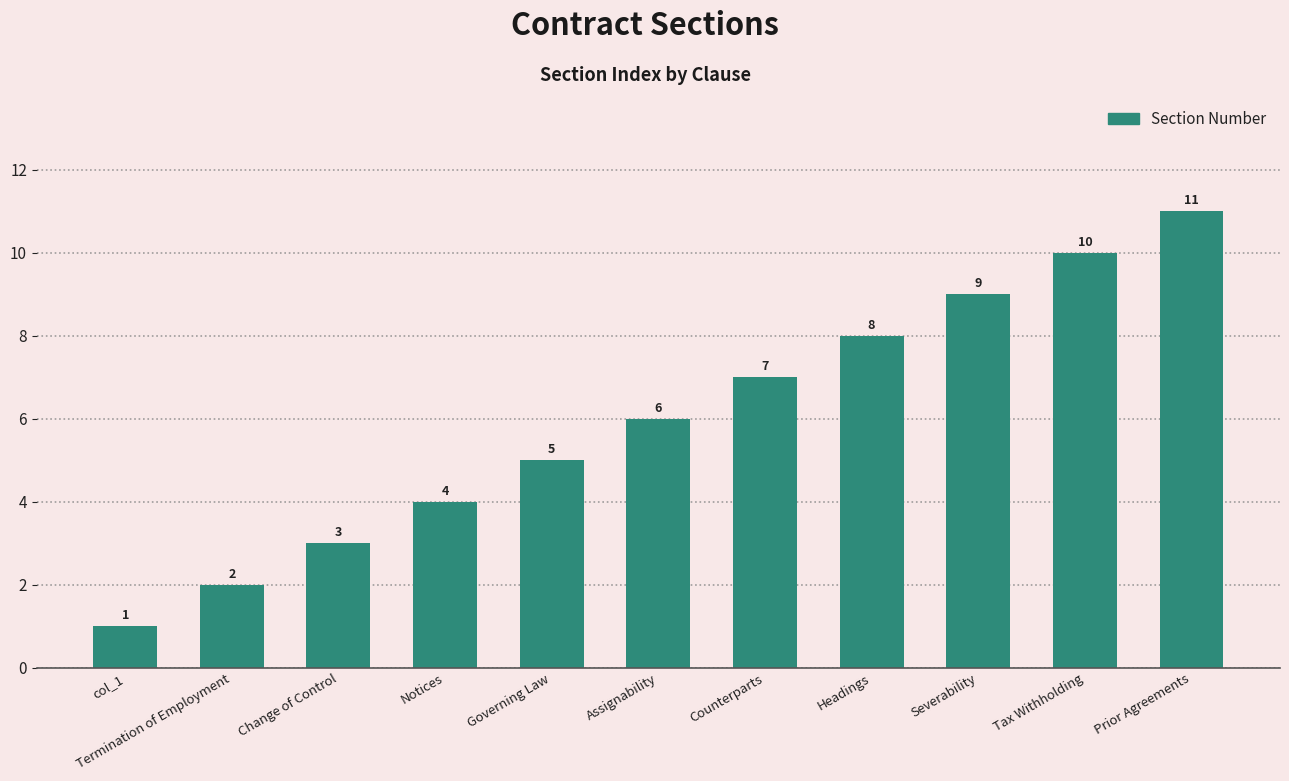

True or false: the data shows 8 at Headings.

True